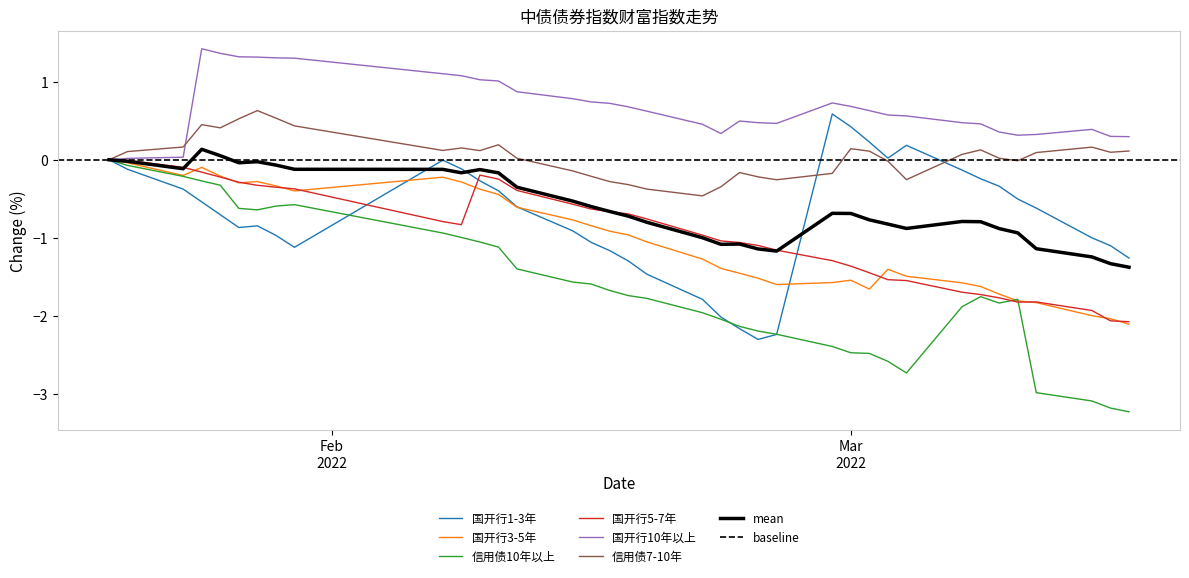

In 国开行10年以上, how many points are higher than both neighbors (excluding endpoints)?

4